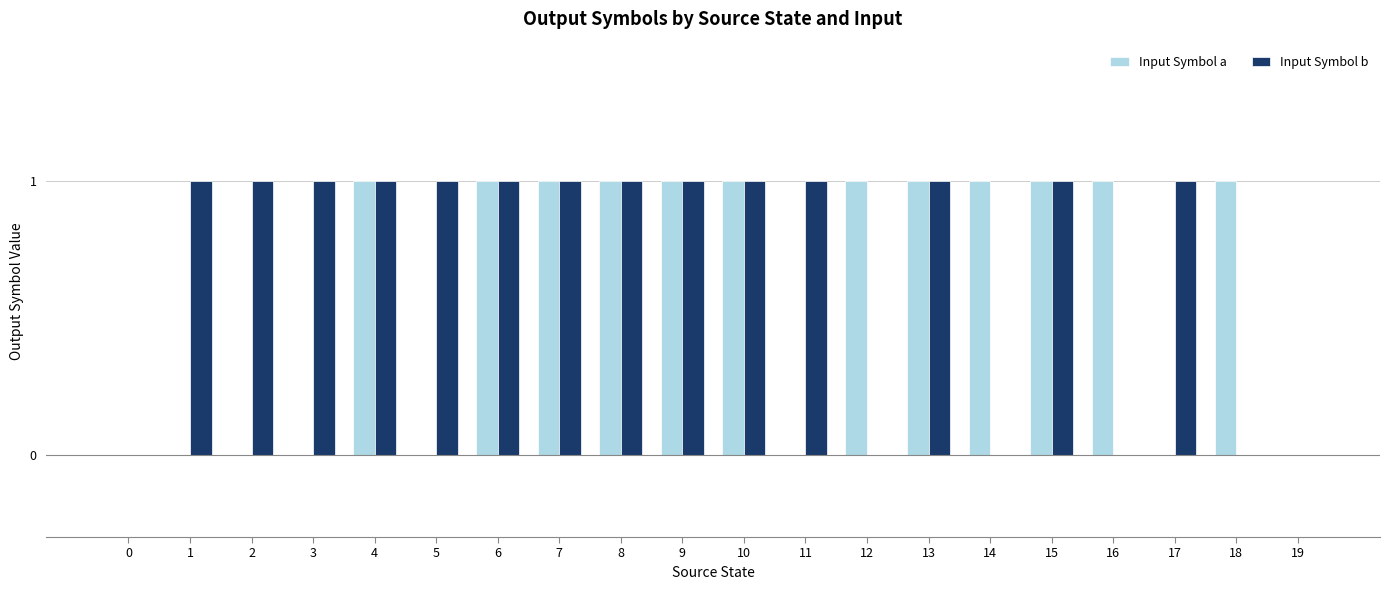

What is the sum of all Input Symbol a values?

12